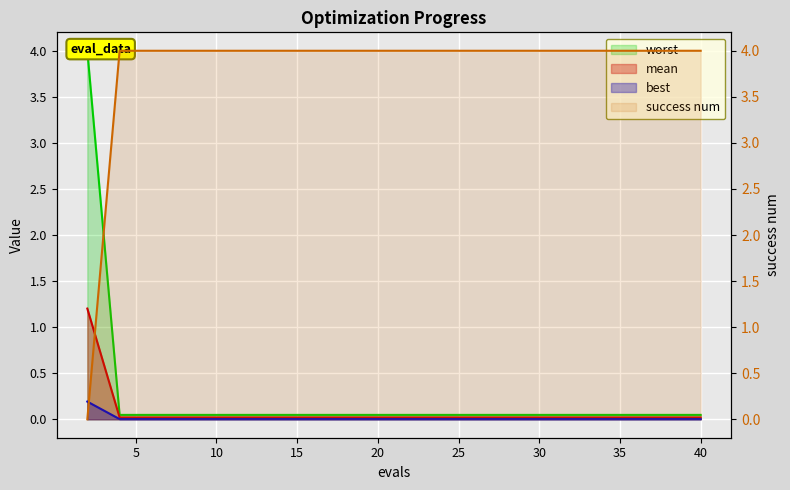

The best series shows 0.0 at 12. True or false?

True